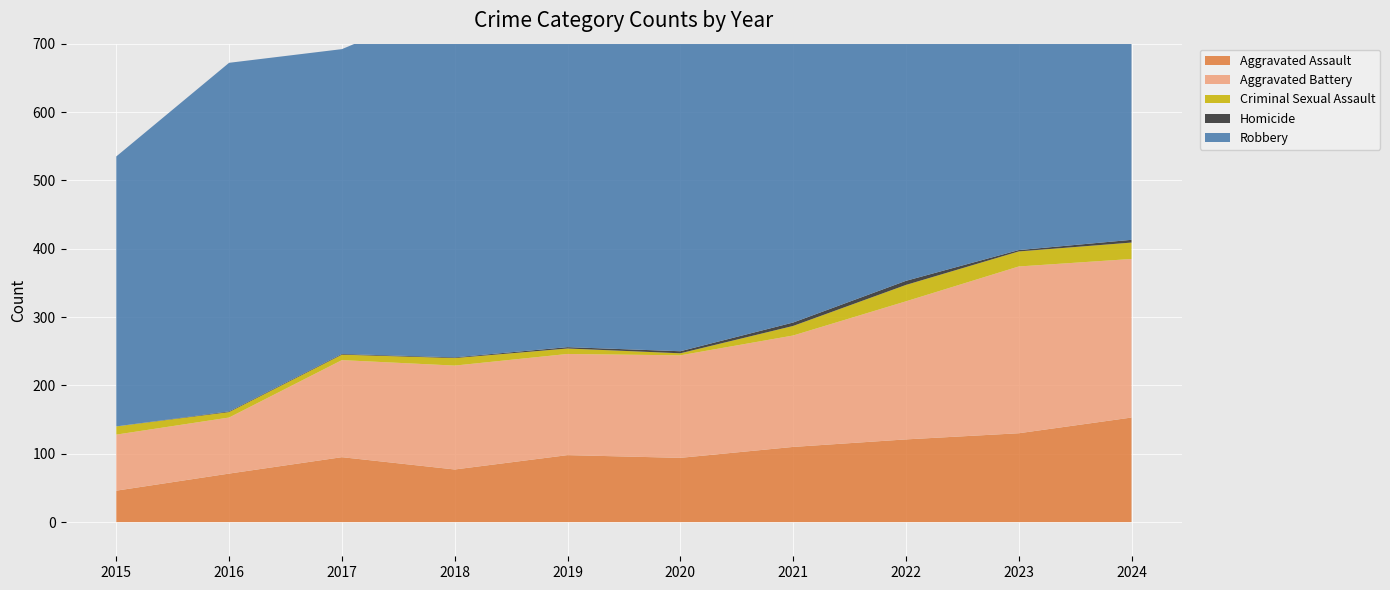

Reading left to right, extract all data points from this chart.

Aggravated Assault: 46	71	95	77	98	94	110	121	130	153
Aggravated Battery: 82	82	142	152	148	150	163	202	244	232
Criminal Sexual Assault: 12	8	8	11	8	3	14	24	22	24
Homicide: 0	1	1	1	2	3	5	6	2	4
Robbery: 395	510	446	520	591	450	484	521	440	543